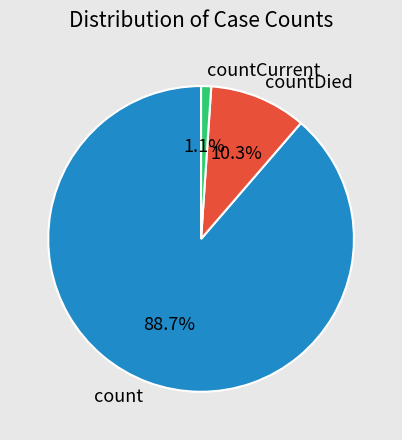

The countDied slice represents 10% of the pie. True or false?

True